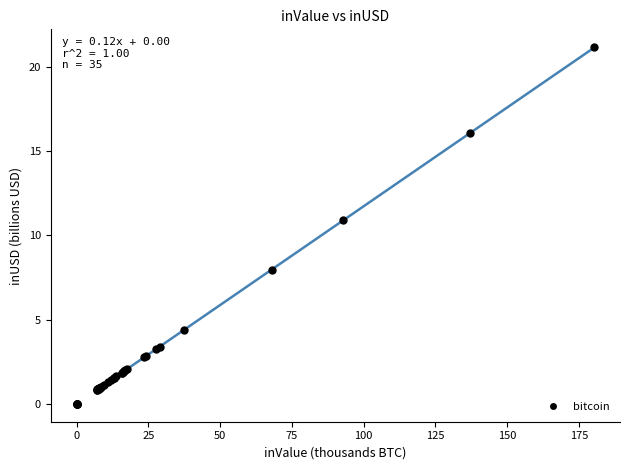

What Y value in the scatter plot is closest to 10?

10.9